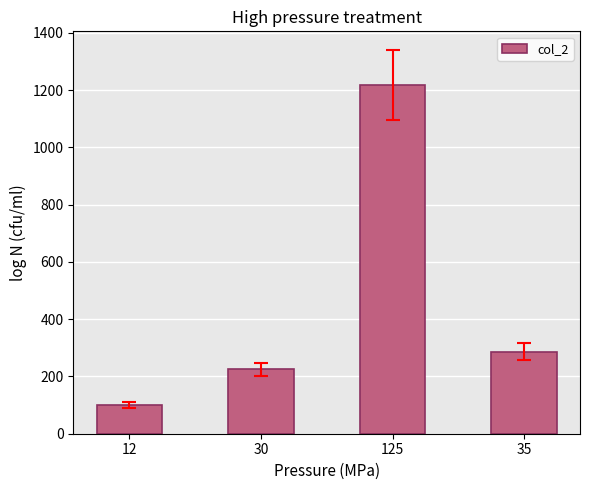

How many data points are less than 287?

2